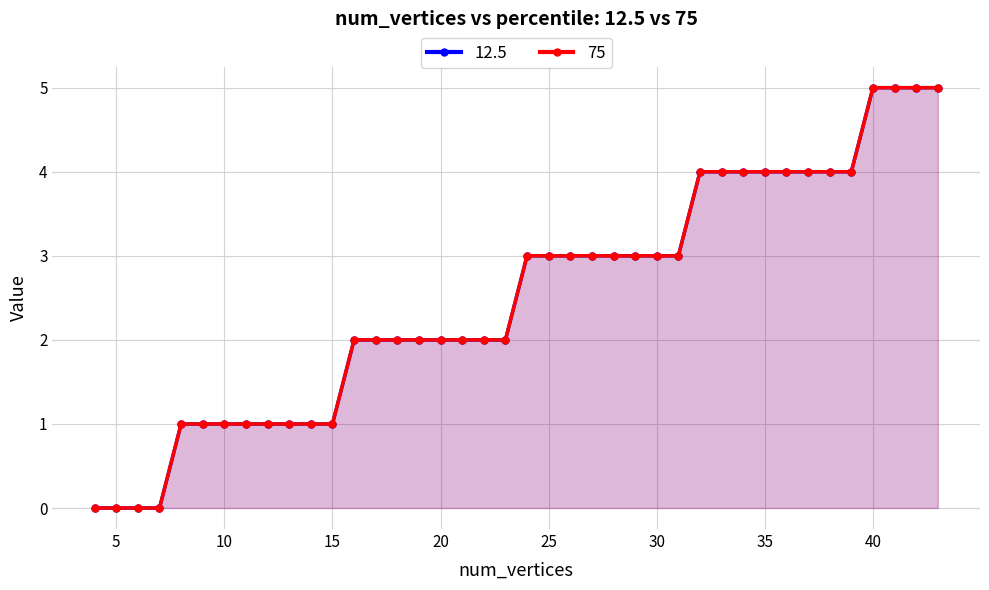

Read the 12.5 value at 18.

2